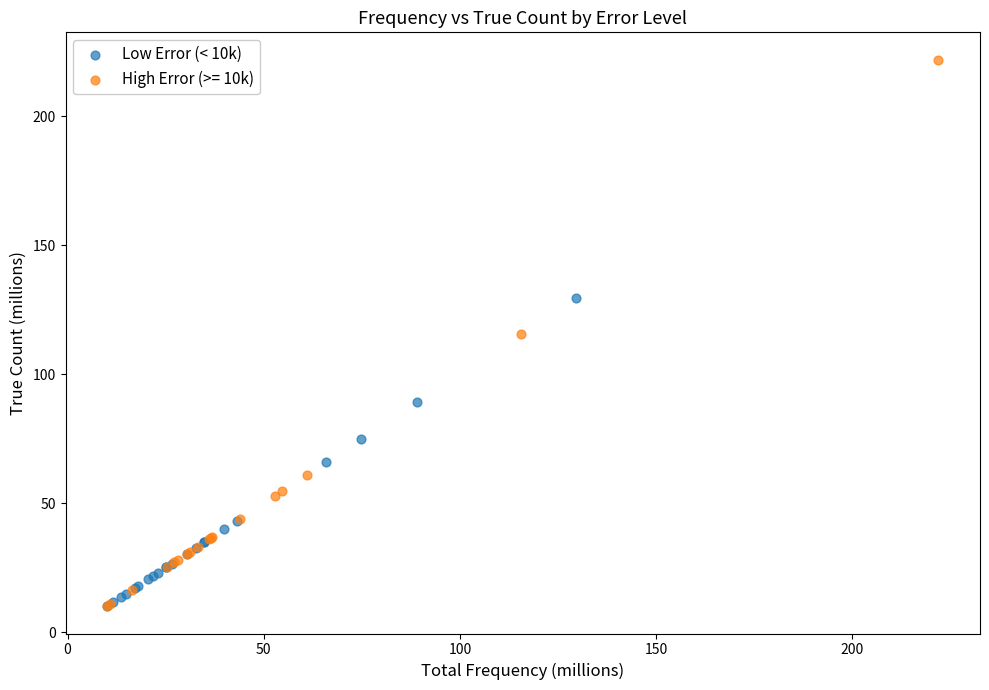

Which series reaches the maximum Y coordinate?

High Error (>= 10k)